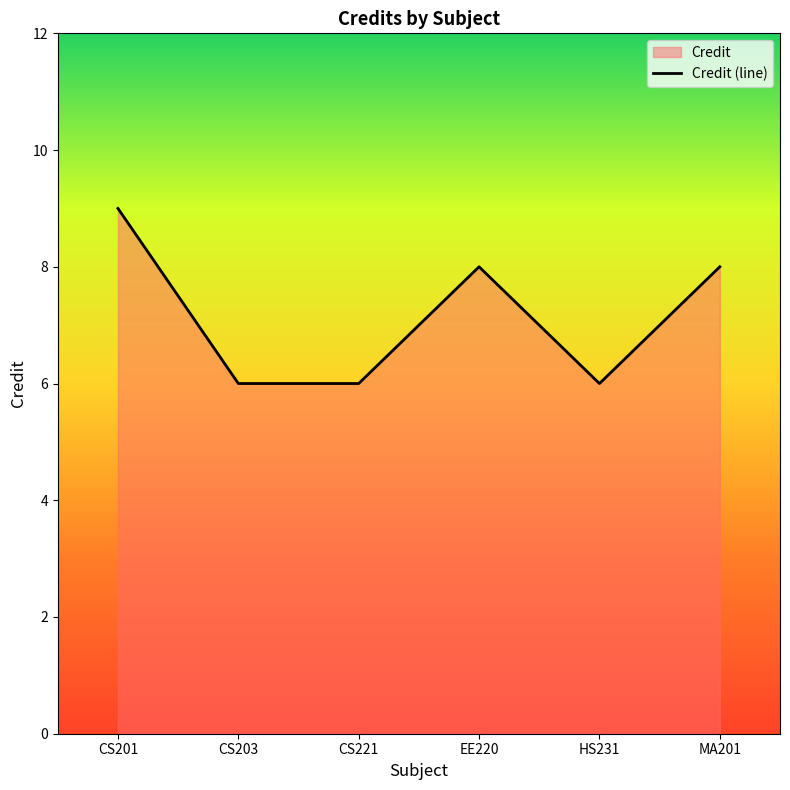

Which category has the highest value across all series?

CS201